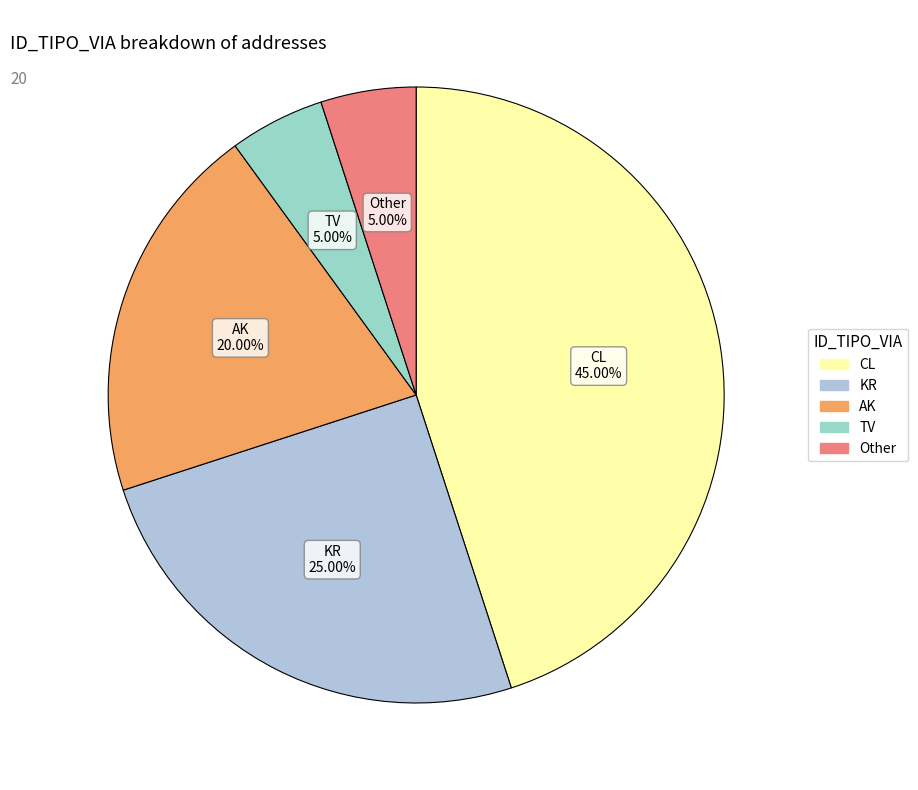

Approximately how many times larger is the value at KR compared to Other?

5.0